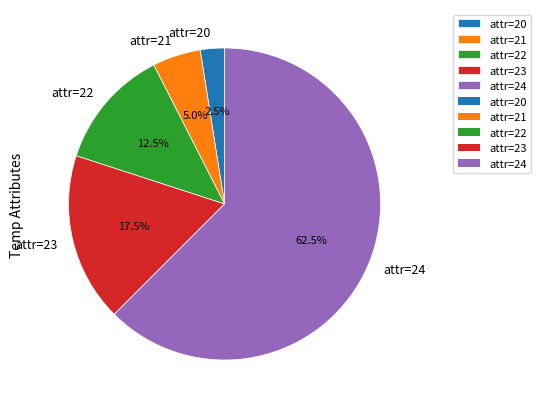

To the nearest percent, what is the average slice percentage?

20%